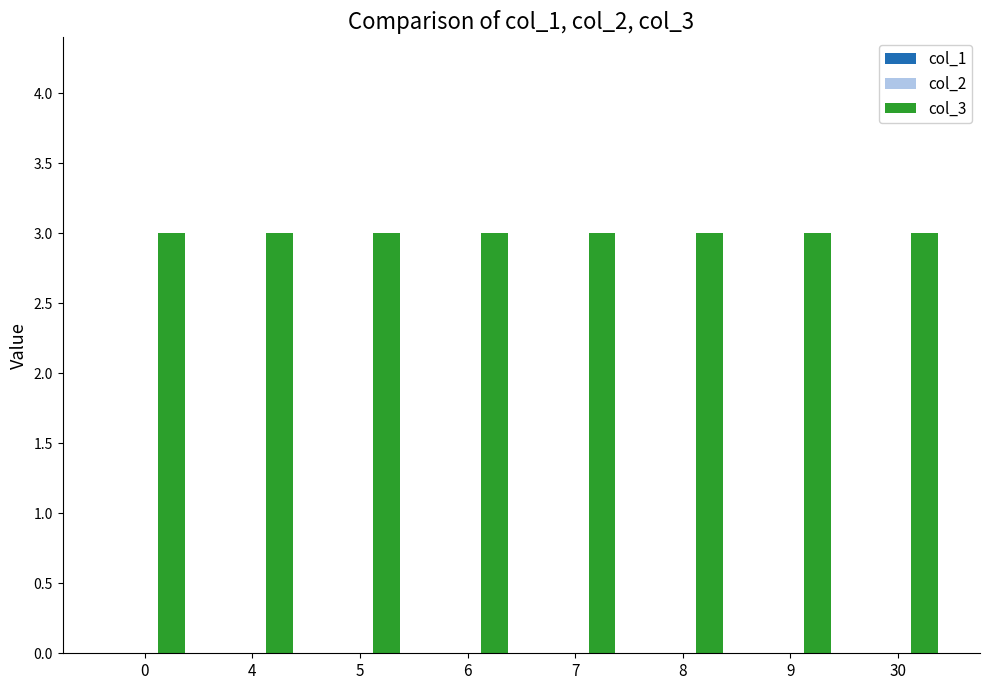

The col_1 series shows 0 at 7. True or false?

True